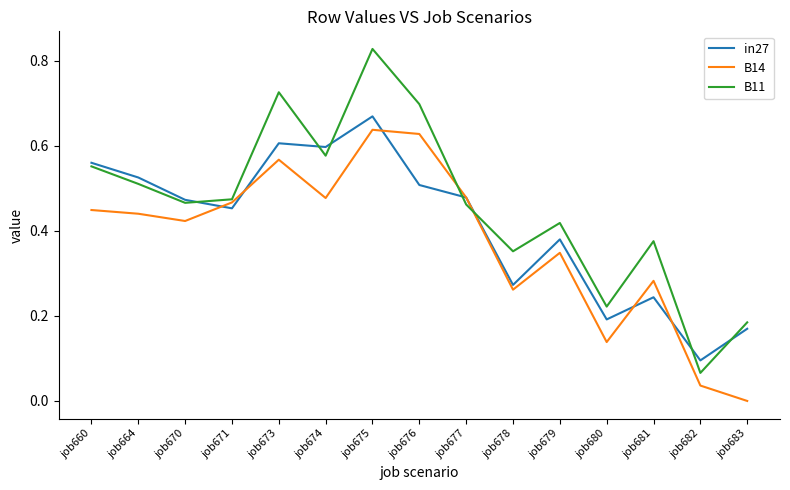

Which category has the lowest value in the in27 series?

job682